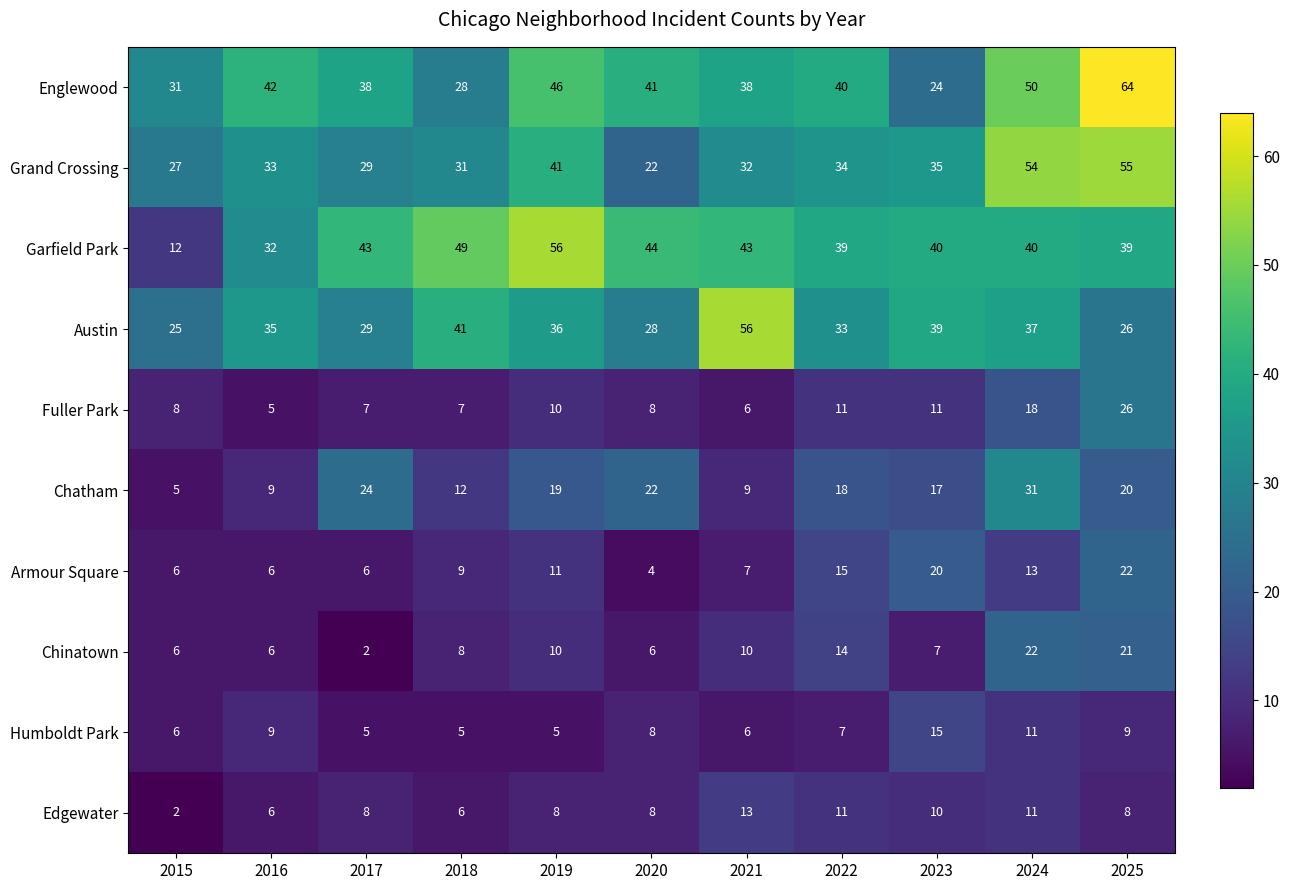

The Garfield Park series shows 32 at 2016. True or false?

True